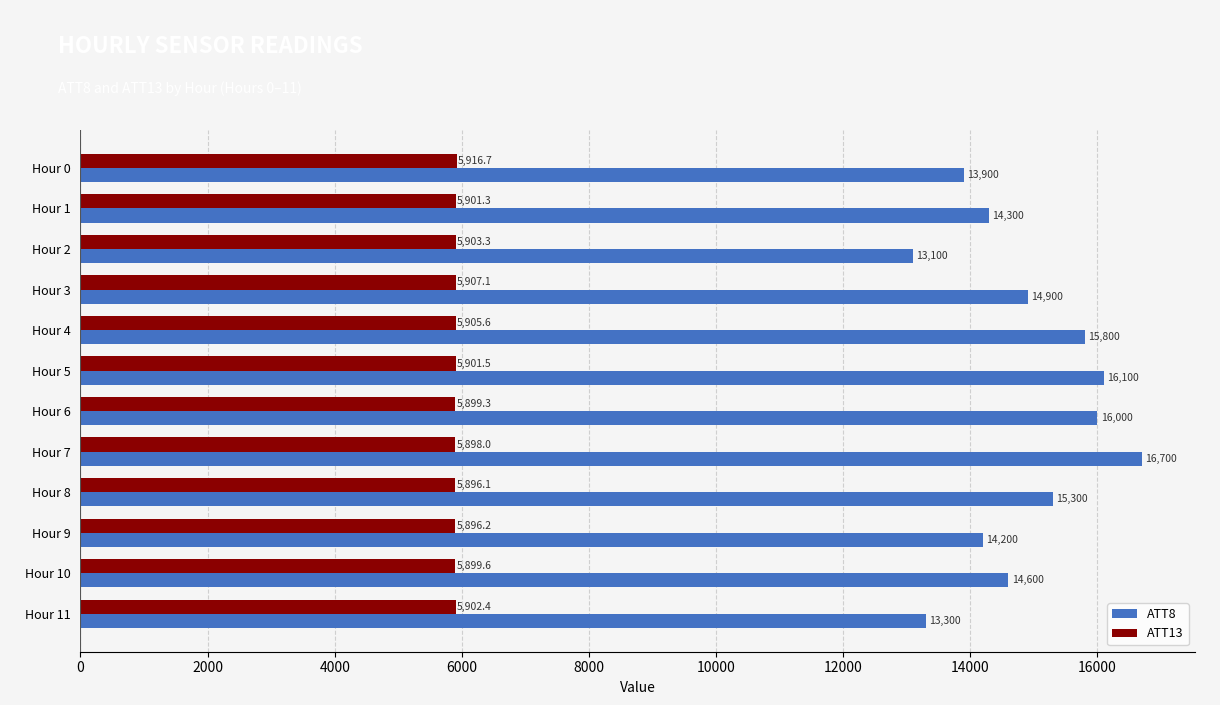

Which series has the widest spread of values?

ATT8